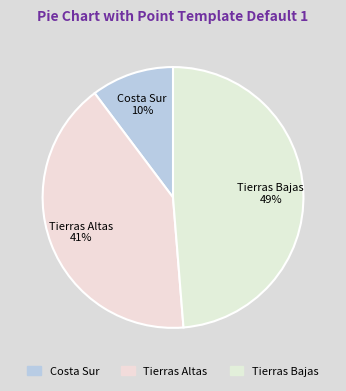

Is it true that Tierras Altas is 34% of the pie?

False